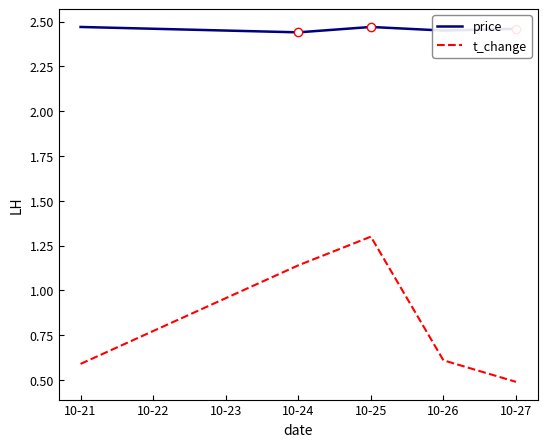

Which series has the widest spread of values?

t_change